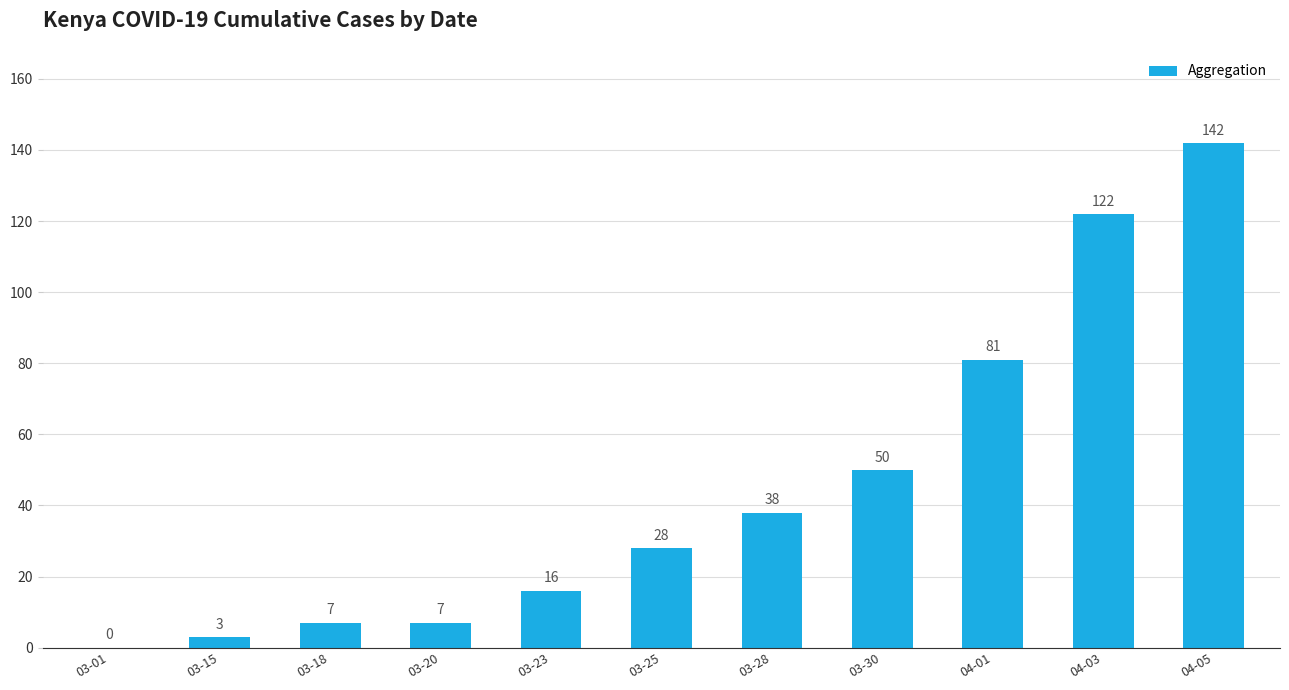

What is the sum of all values?

494